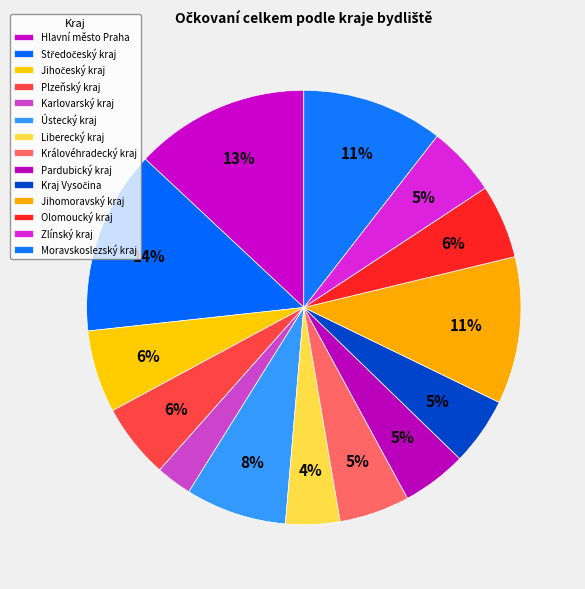

Combined, what portion of the pie is Jihočeský kraj and Ústecký kraj?

13.7%